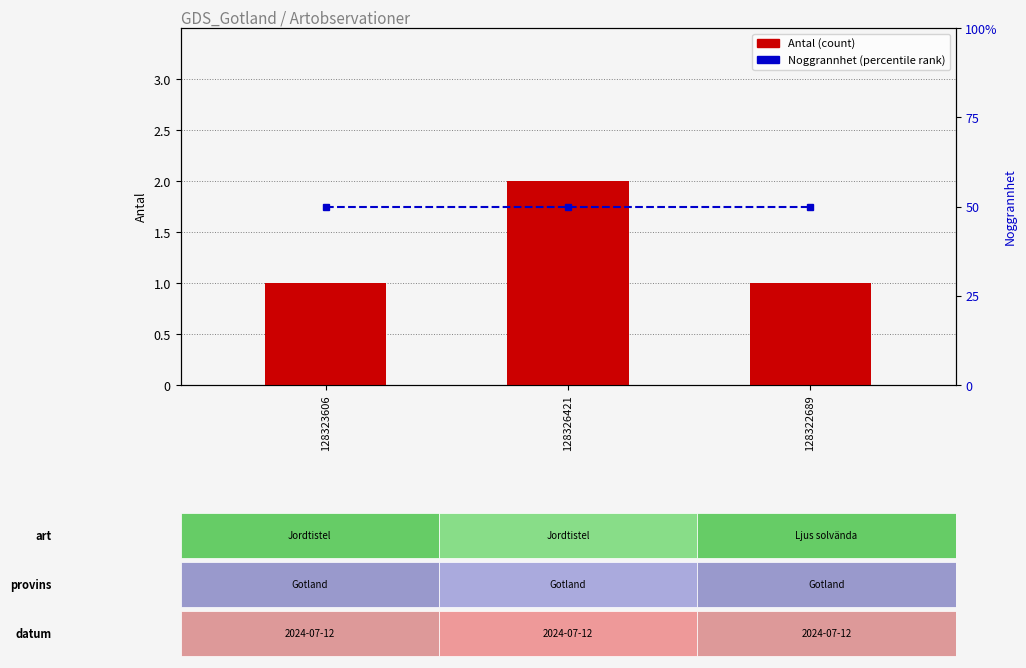

What position from the left is 128323606?

1